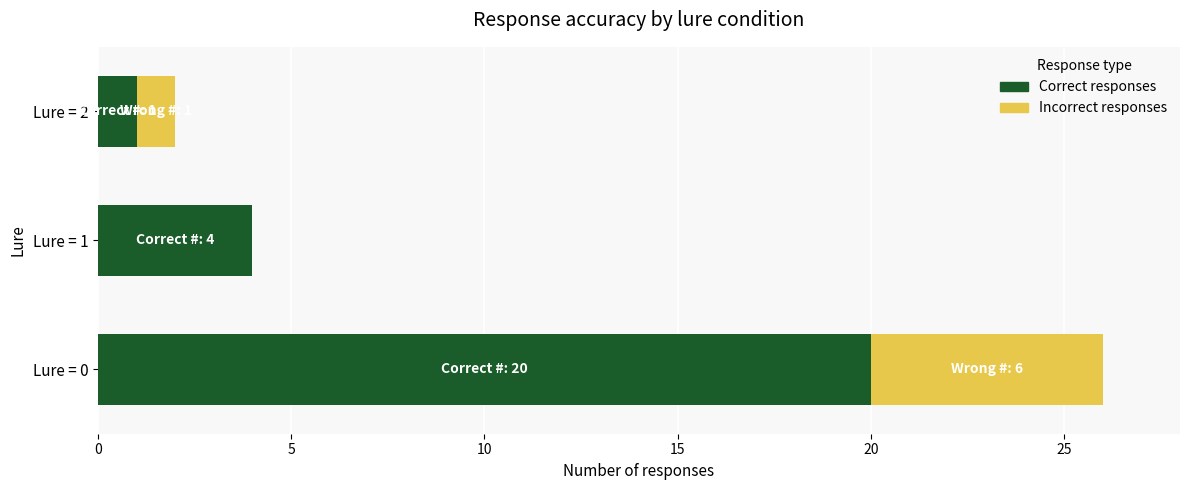

What are all the series names shown in the legend?

Correct responses, Incorrect responses